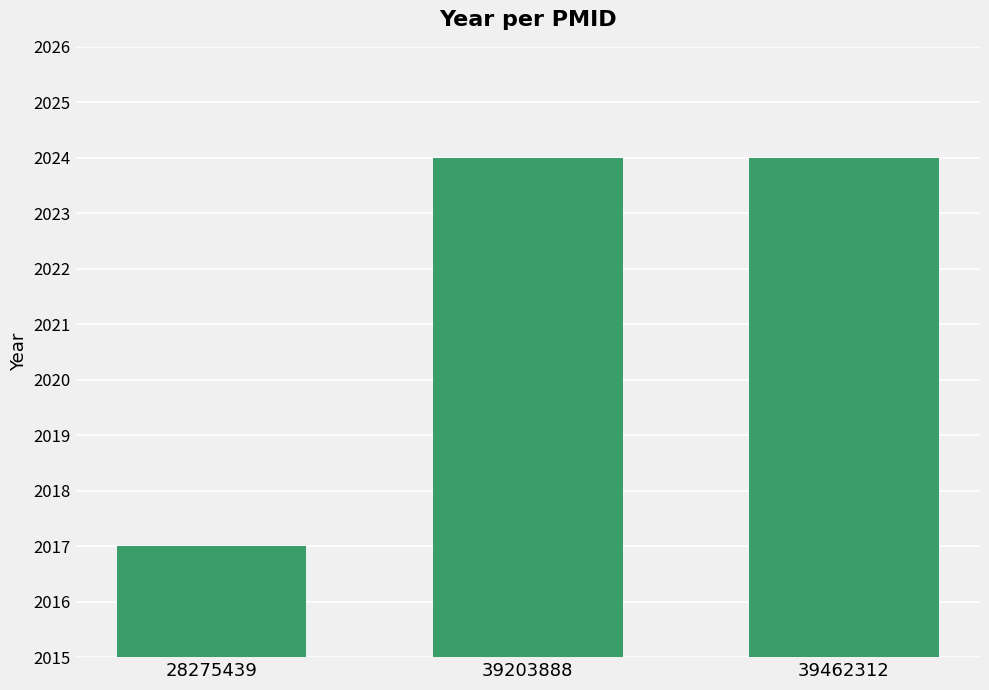

Does the chart contain stacked bars?

No